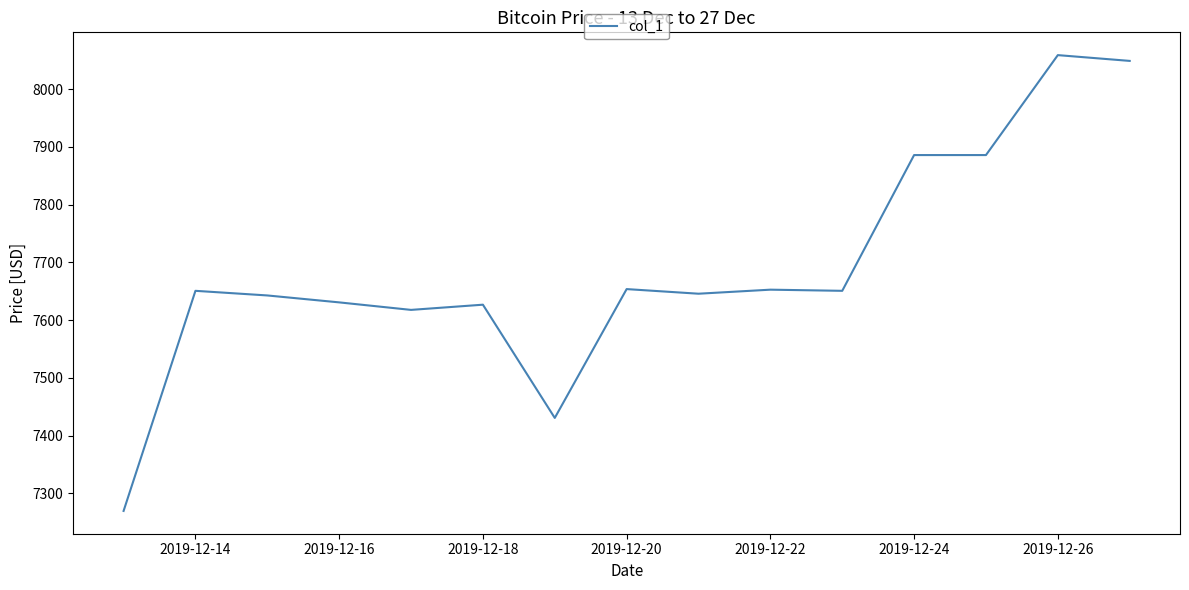

What is the greatest value displayed?

8058.7